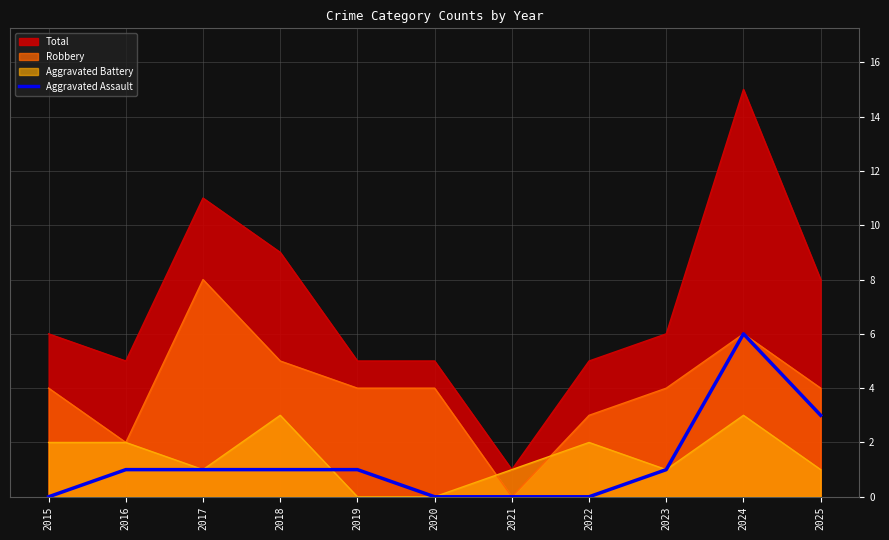

Reading left to right, extract all data points from this chart.

2015=0	2016=1	2017=1	2018=1	2019=1	2020=0	2021=0	2022=0	2023=1	2024=6	2025=3